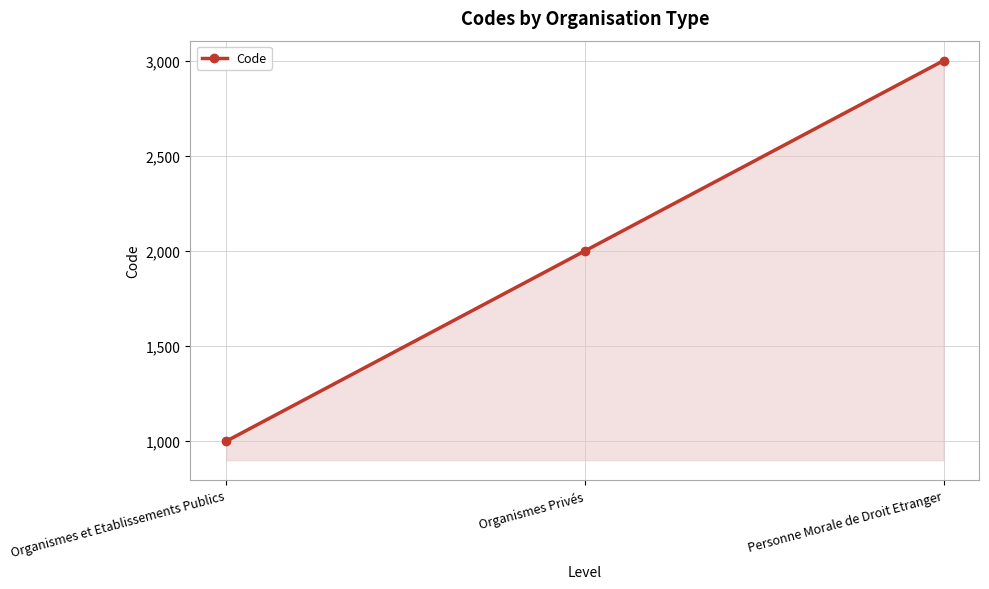

What is the label of the 1st point from the right?

Personne Morale de Droit Etranger